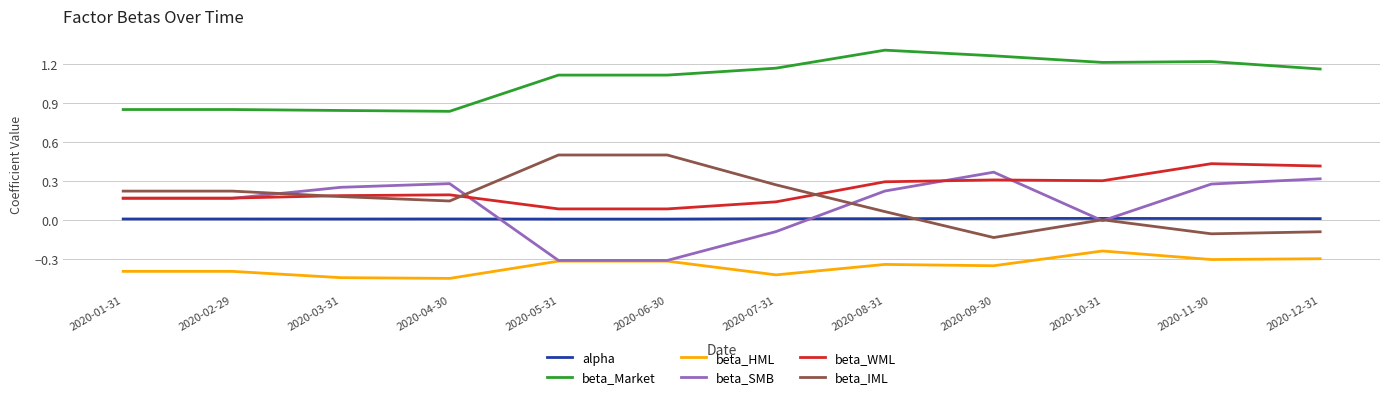

True or false: beta_Market and beta_SMB intersect in this chart.

False